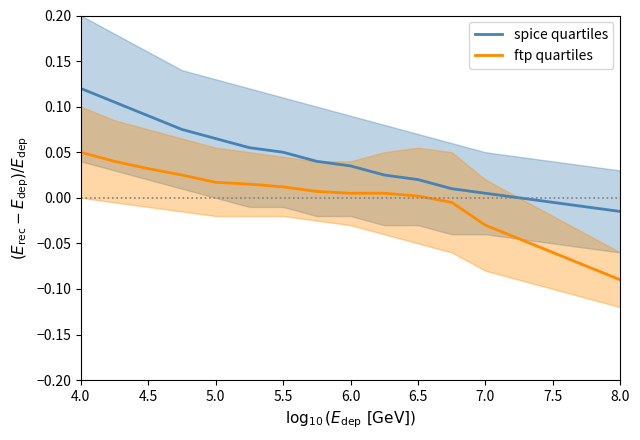

True or false: ftp quartiles has more than 1 points higher than both neighbors.

False